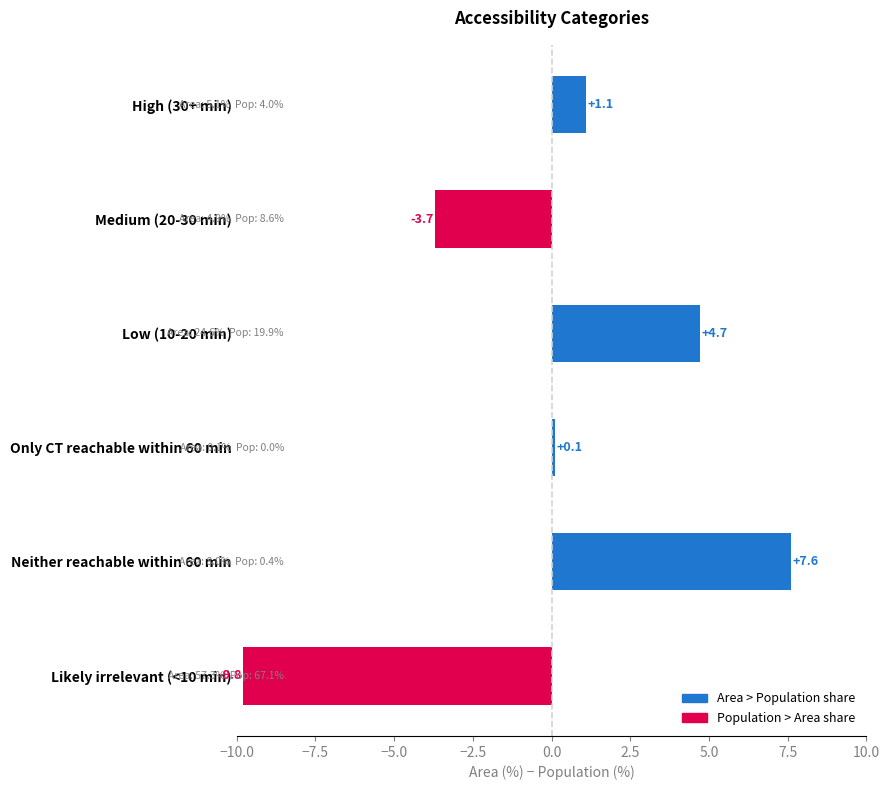

What position from the bottom is Only CT reachable within 60 min?

3